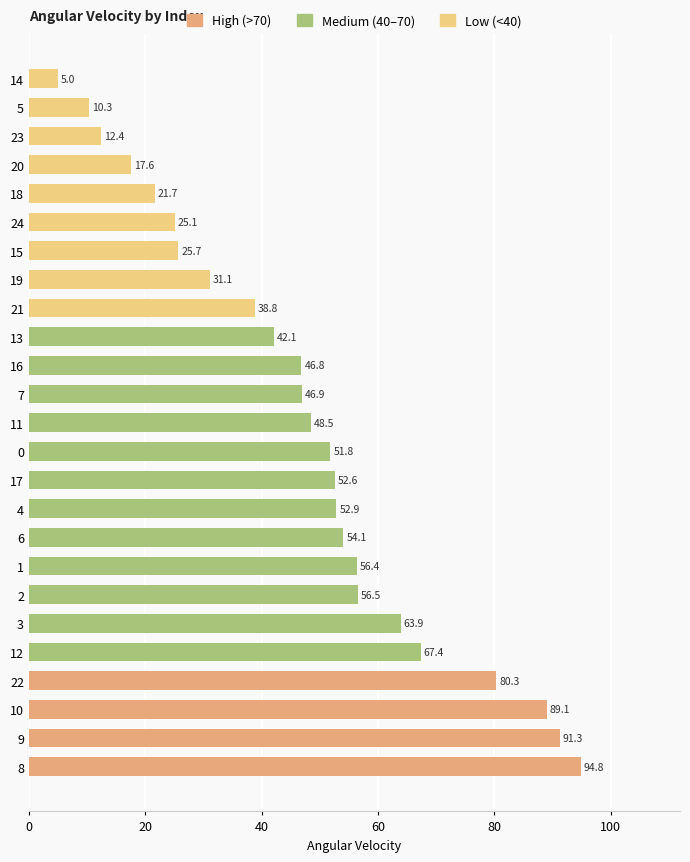

The chart shows a value of 54.1 at 6. True or false?

True